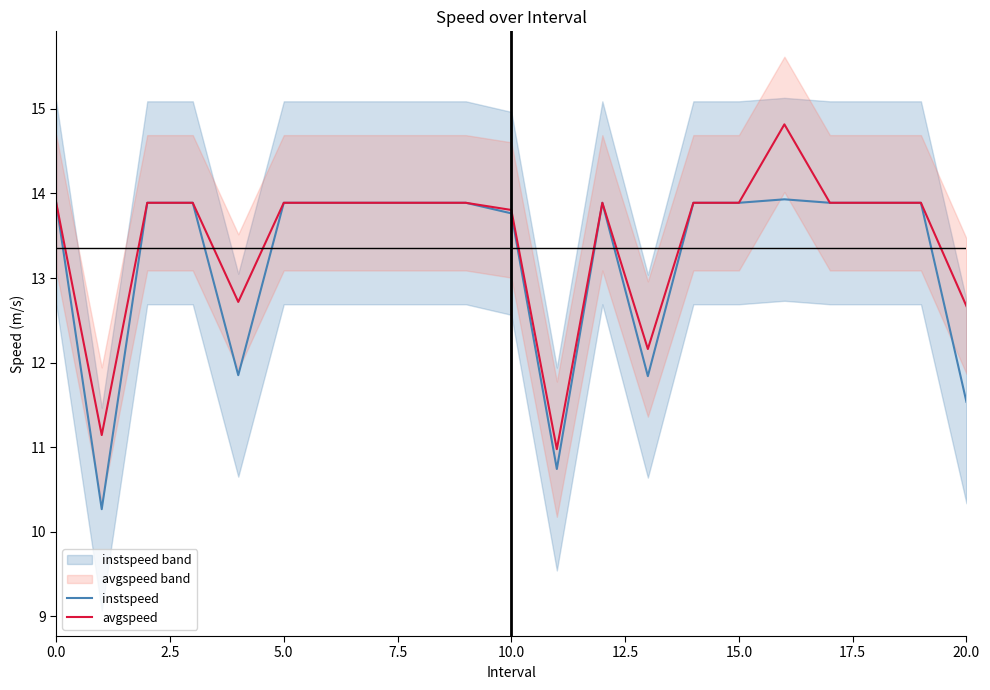

Is it true that avgspeed equals 21.9 at 0.0?

False